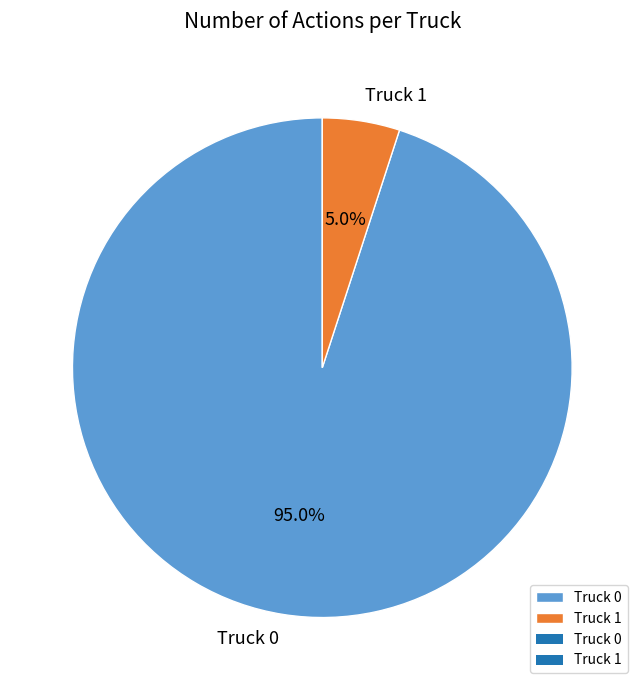

To the nearest percent, what is the difference between the Truck 1 and Truck 0 slice percentages?

90%